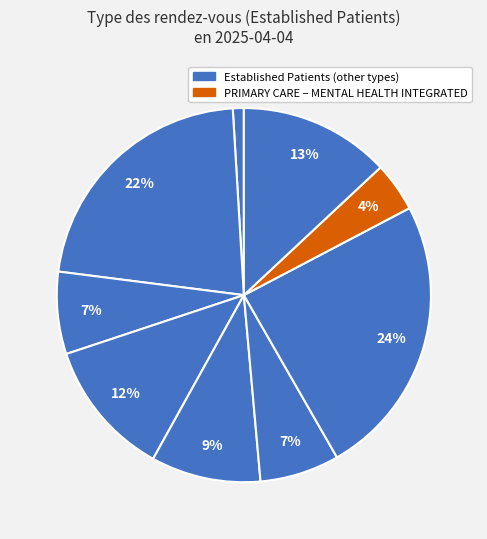

Count the number of slices in the pie.

9